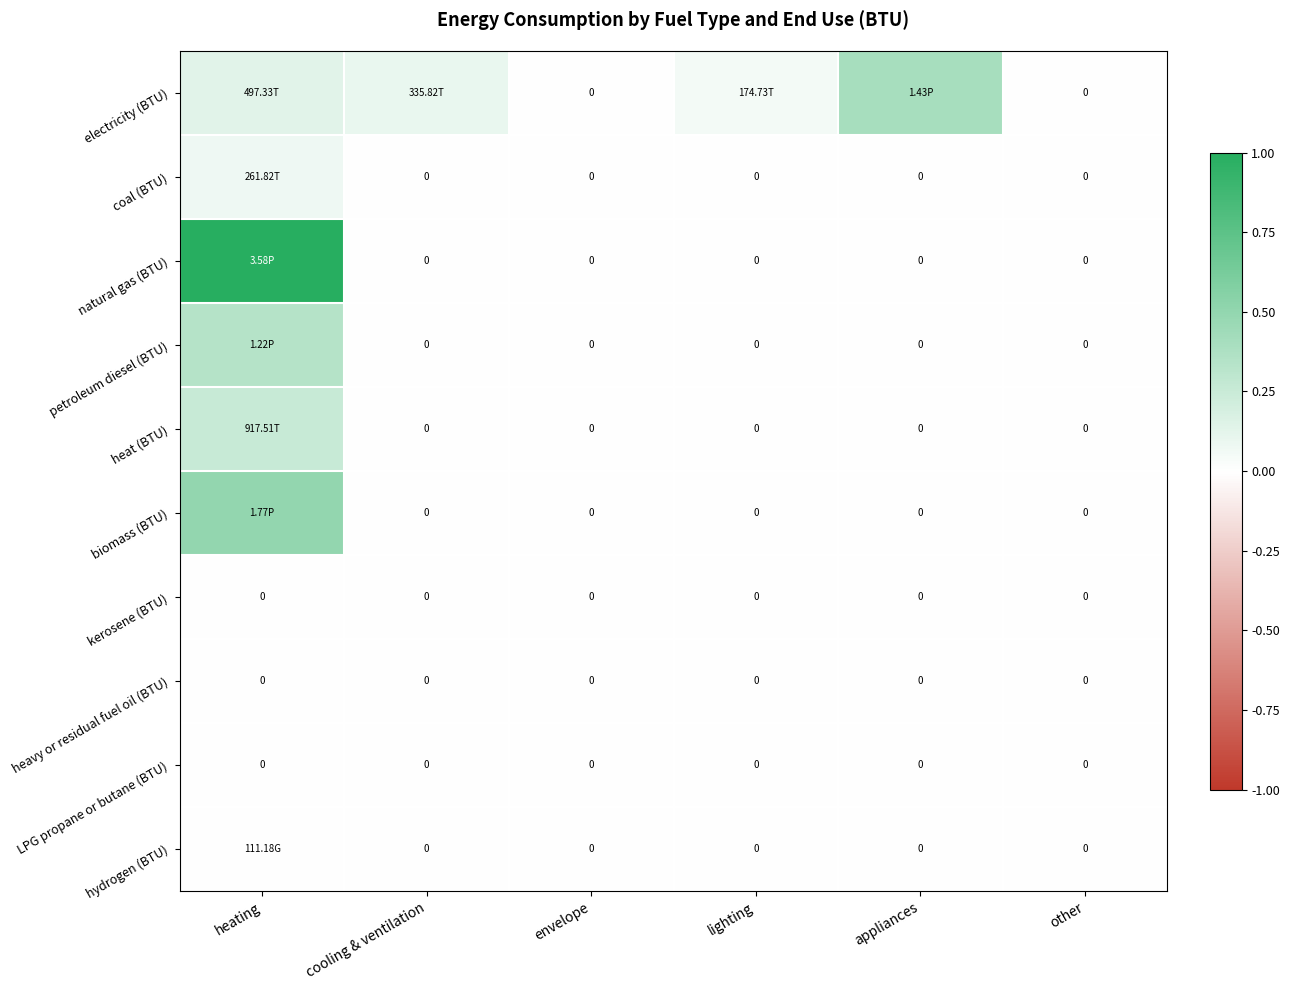

Is it true that LPG propane or butane (BTU) equals 0.0 at heating?

True